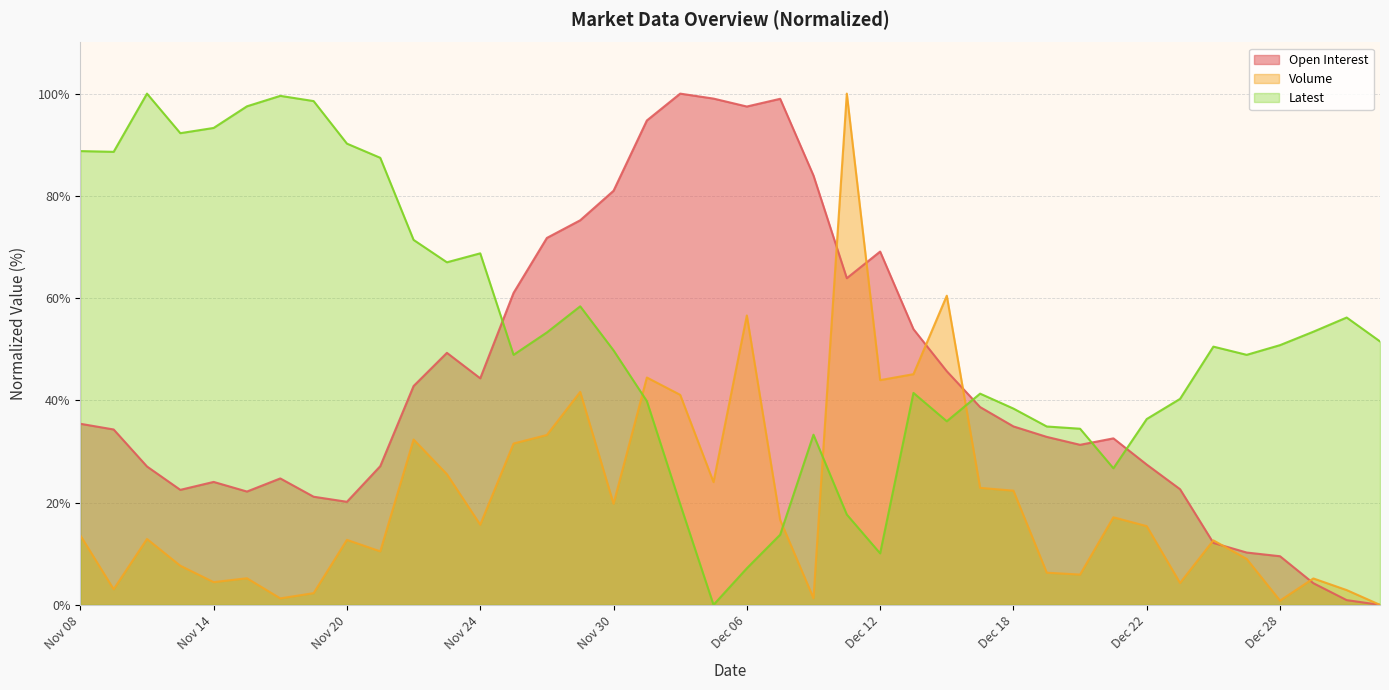

How many lines are shown in the chart?

3